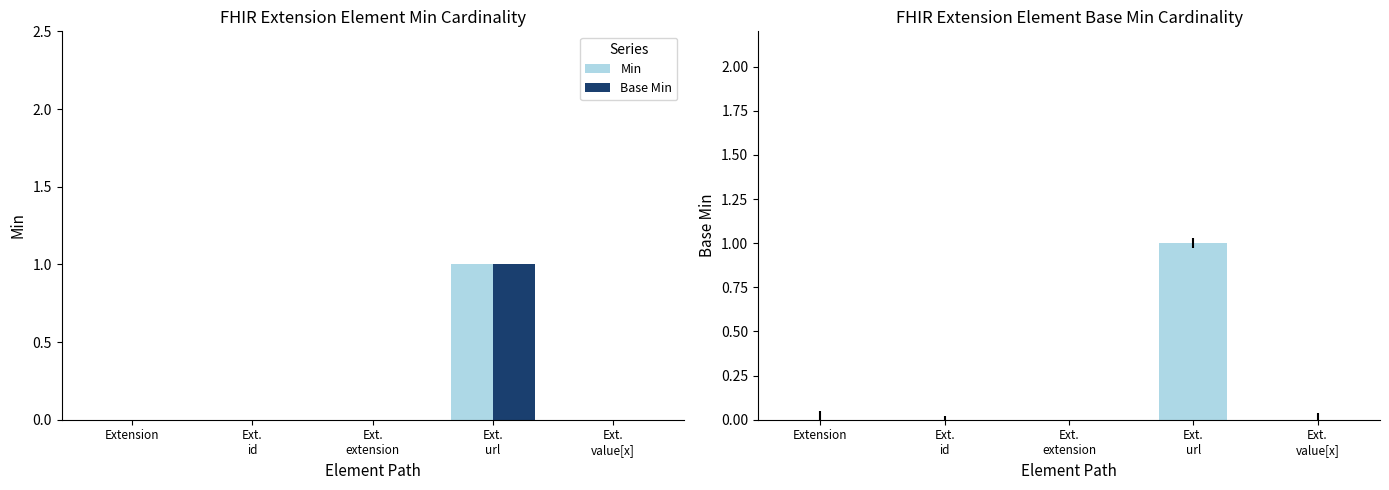

Rank the categories by Base Min value from lowest to highest.

Extension, Ext.
id, Ext.
extension, Ext.
value[x], Ext.
url